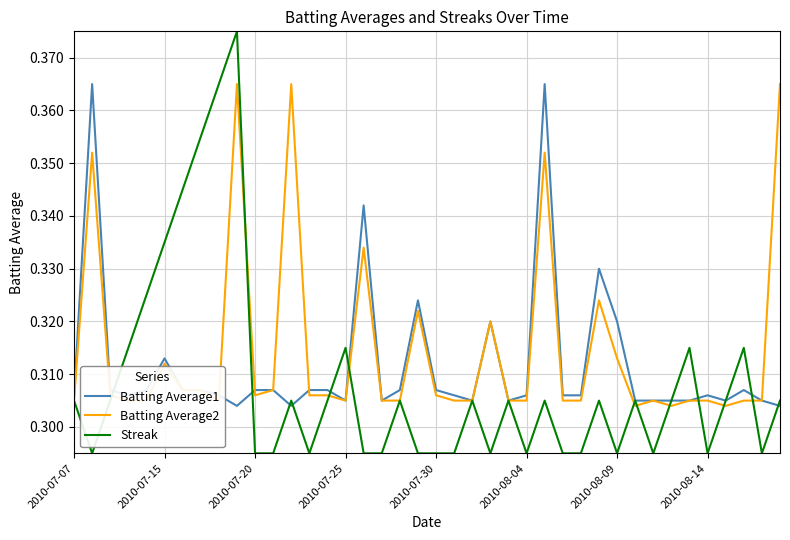

Which series has the largest range (max minus min)?

Streak